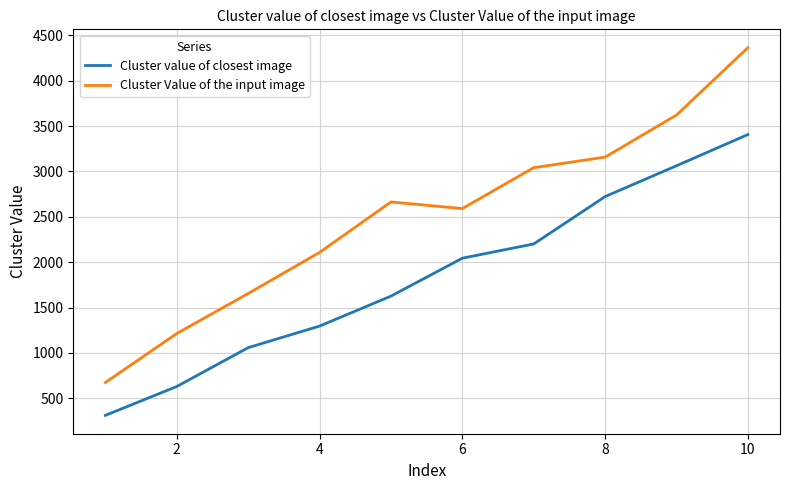

Rank the series by their maximum value, from highest to lowest.

Cluster Value of the input image, Cluster value of closest image